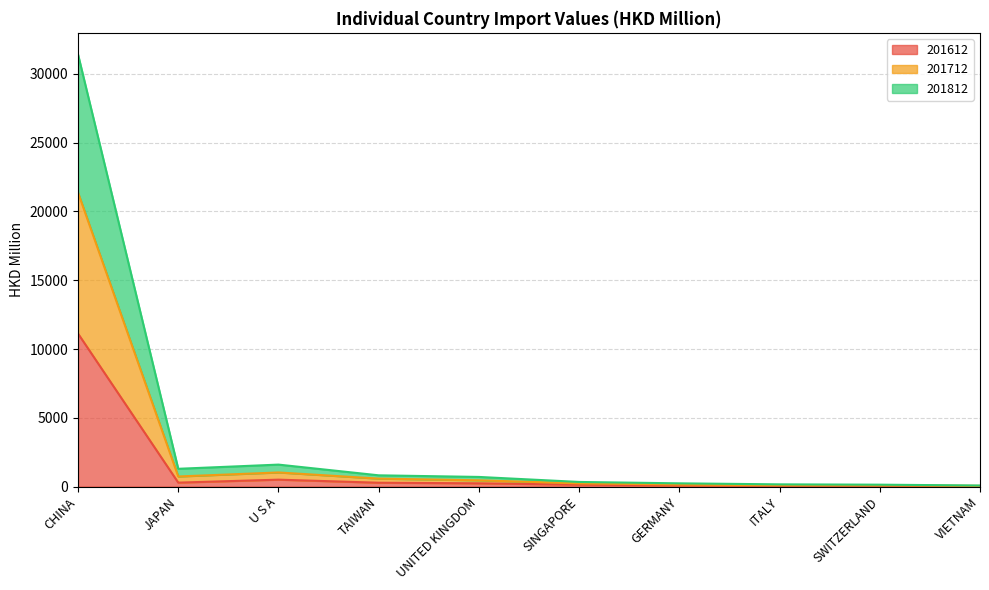

List the series in order of their peak value, lowest first.

201612, 201812, 201712